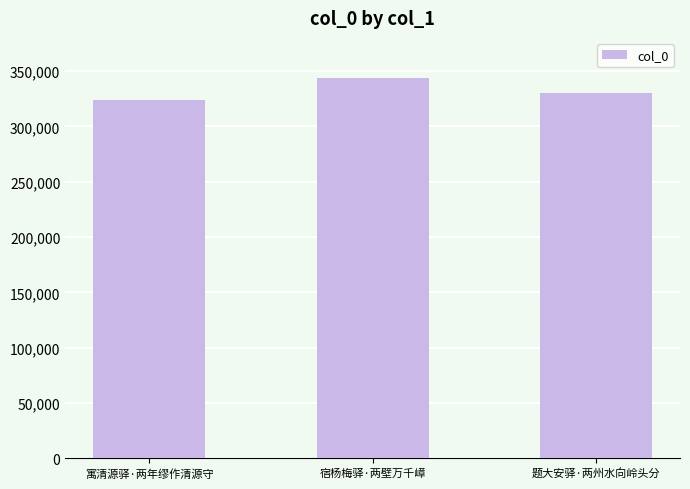

Which has a higher value, 寓清源驿·两年缪作清源守 or 宿杨梅驿·两壁万千嶂?

宿杨梅驿·两壁万千嶂